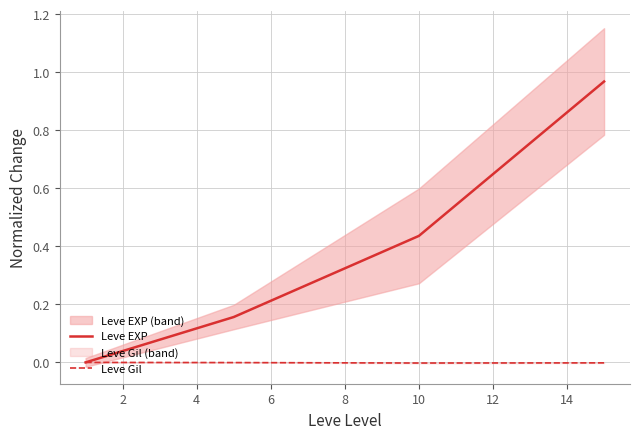

Reading left to right, list all the values displayed in this chart.

Leve EXP: 0.0	0.2	0.4	1.0
Leve Gil: -0.0	-0.0	-0.0	-0.0